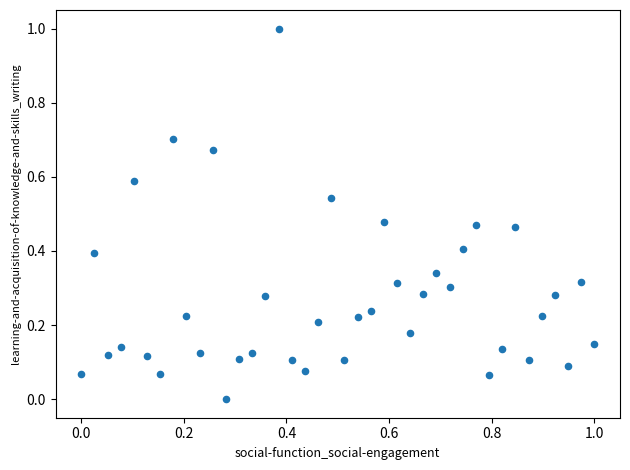

What is the range of X values (max minus min)?

1.0